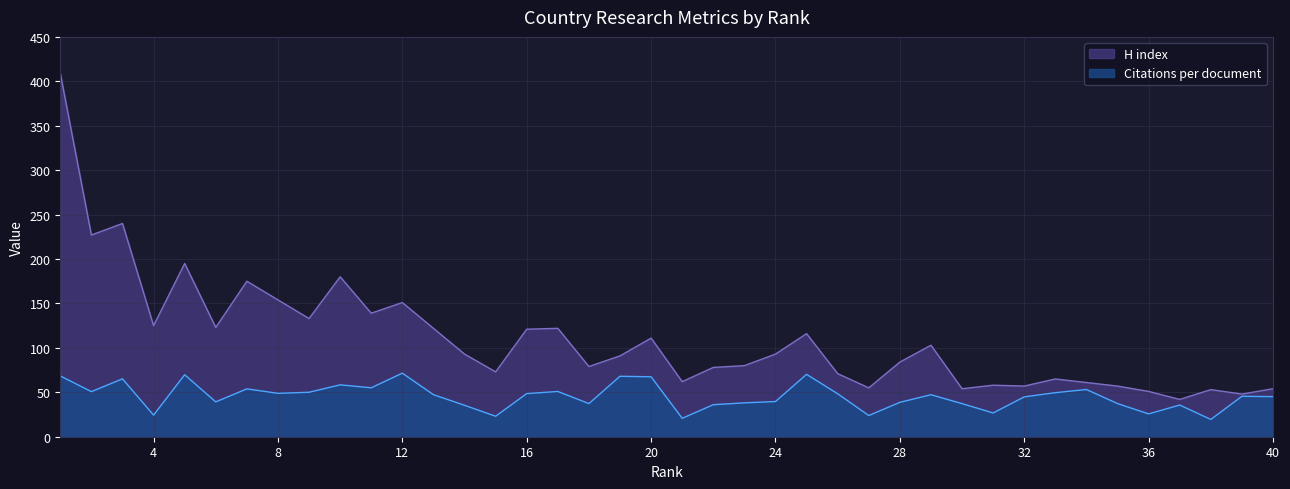

Reading left to right, extract all data points from this chart.

Citations per document: 68.5	50.7	65.1	24.3	69.8	39.2	53.9	48.8	50.0	58.4	55.1	71.5	47.3	35.4	23.0	48.5	50.9	37.3	68.0	67.5	20.7	36.0	38.1	39.6	70.2	48.4	23.9	38.7	47.3	37.2	26.8	44.8	49.6	53.1	37.3	25.7	35.7	19.4	45.5	45.1
H index: 409.0	227.0	240.0	125.0	195.0	123.0	175.0	154.0	133.0	180.0	139.0	151.0	122.0	93.0	73.0	121.0	122.0	79.0	91.0	111.0	62.0	78.0	80.0	93.0	116.0	71.0	55.0	84.0	103.0	54.0	58.0	57.0	65.0	61.0	57.0	51.0	42.0	53.0	48.0	54.0